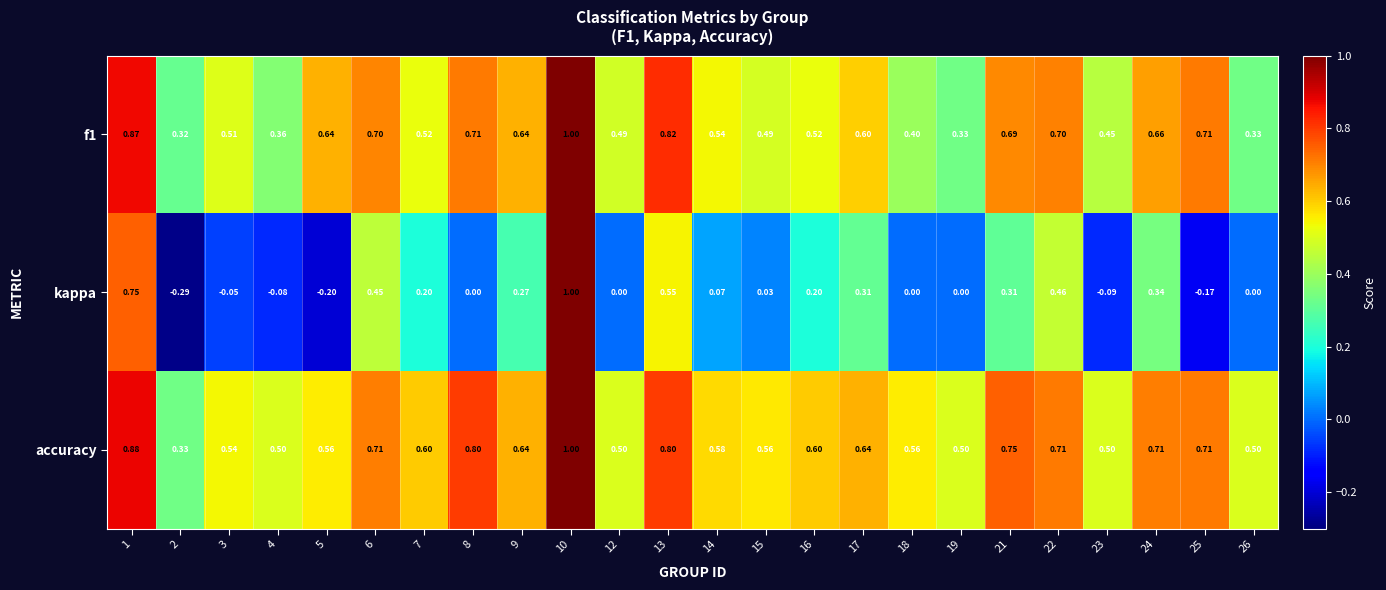

Is the value of kappa at 5 greater than the value of f1 at 17?

No